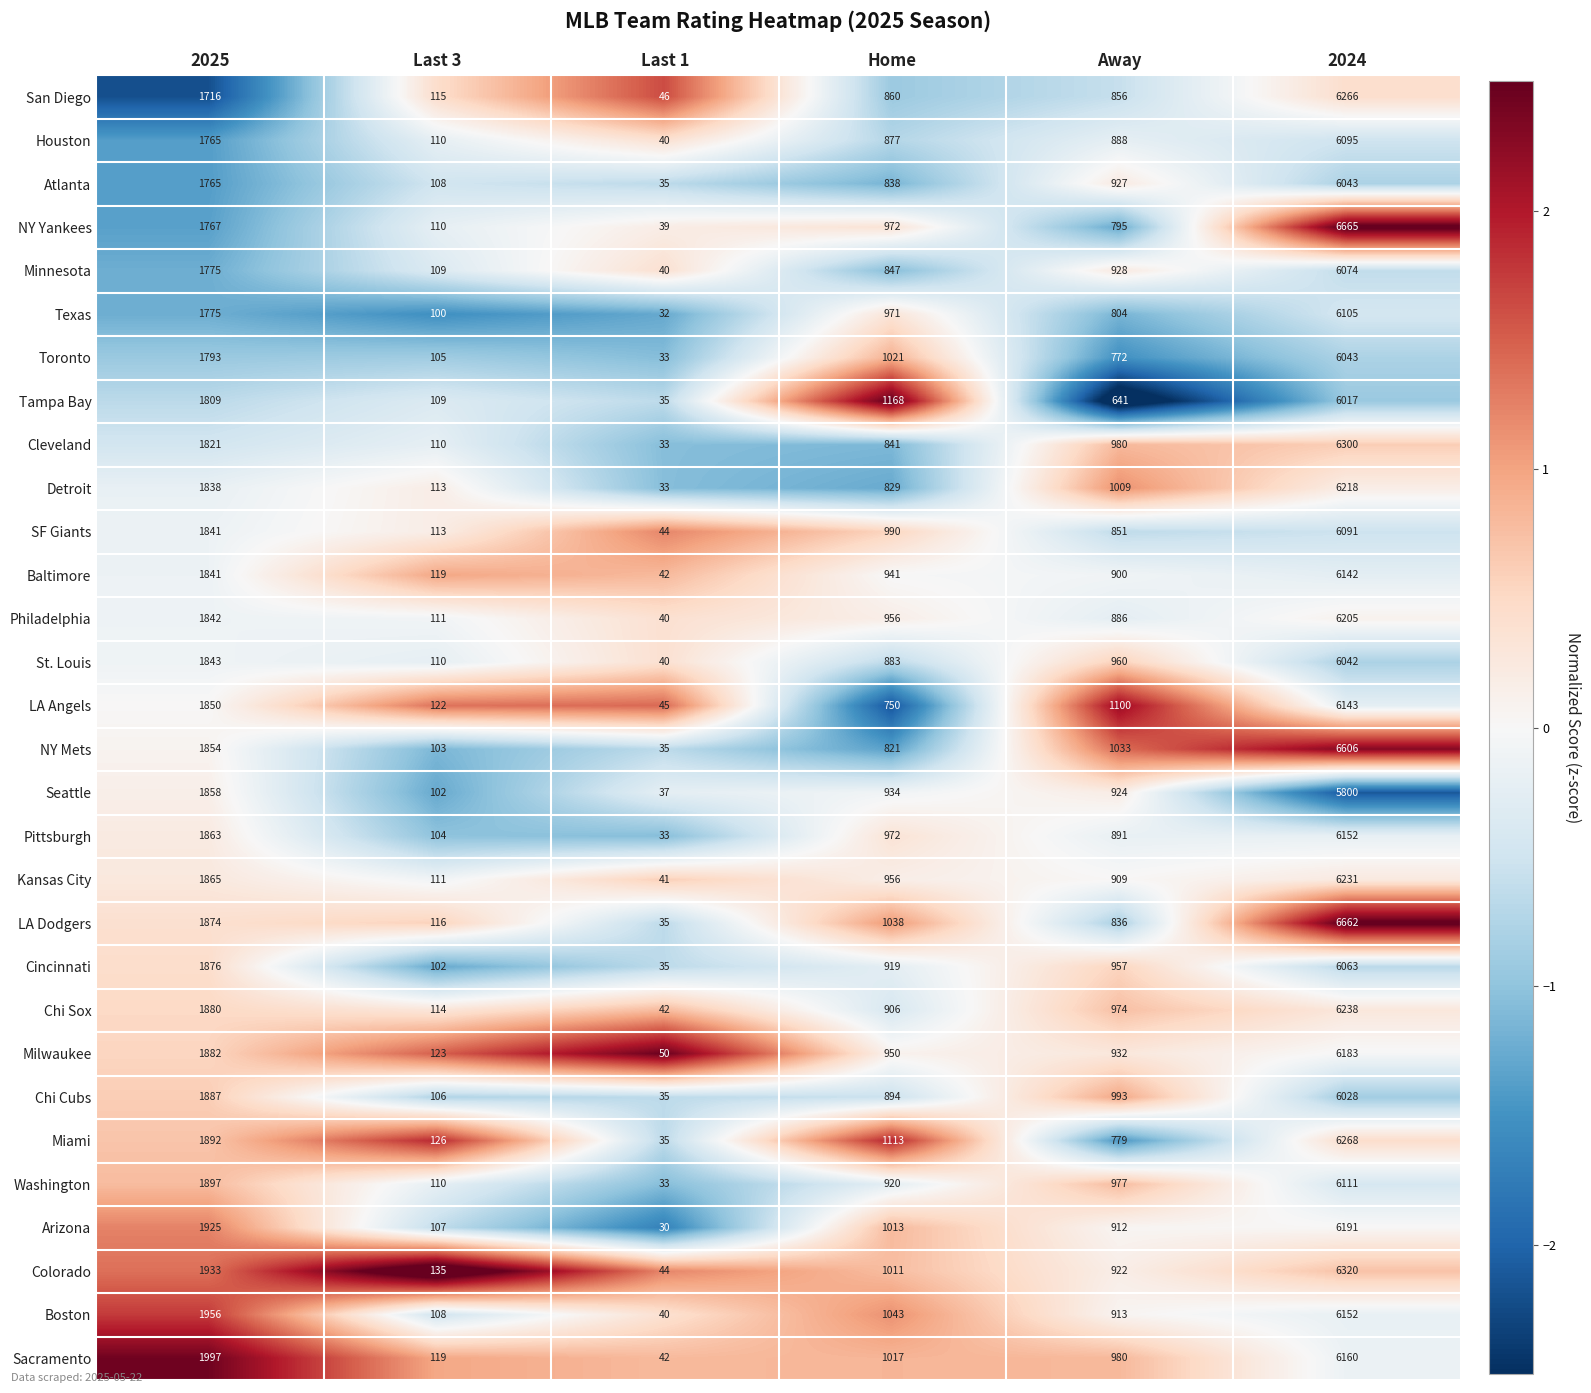

Which series has the largest range (max minus min)?

LA Dodgers